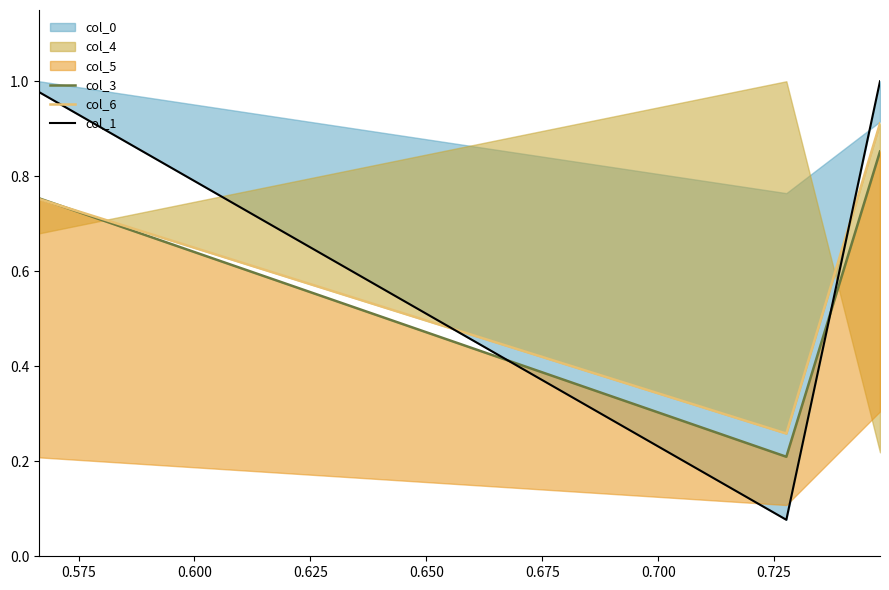

Count the col_3 values in the range 0 to 1.

3